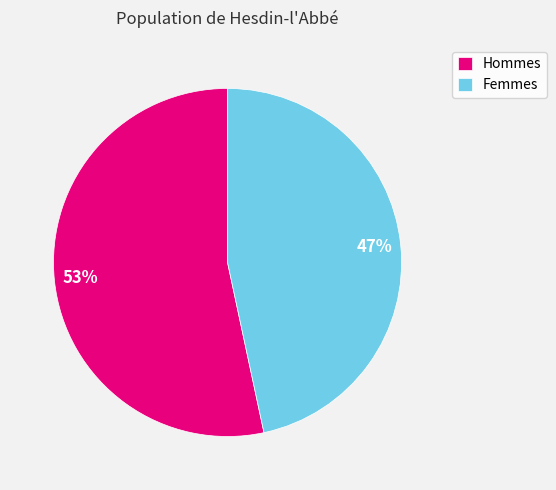

Do Femmes and Hommes together represent more than half of the pie?

Yes